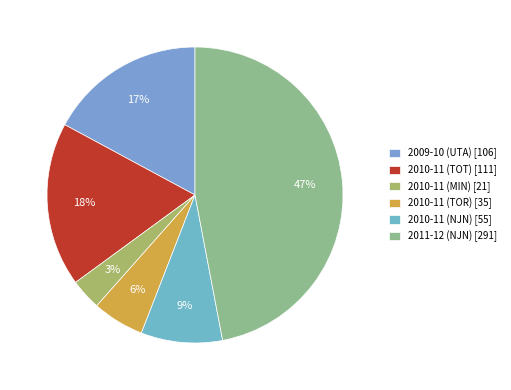

Rank the categories by value from highest to lowest.

2011-12 (NJN), 2010-11 (TOT), 2009-10 (UTA), 2010-11 (NJN), 2010-11 (TOR), 2010-11 (MIN)